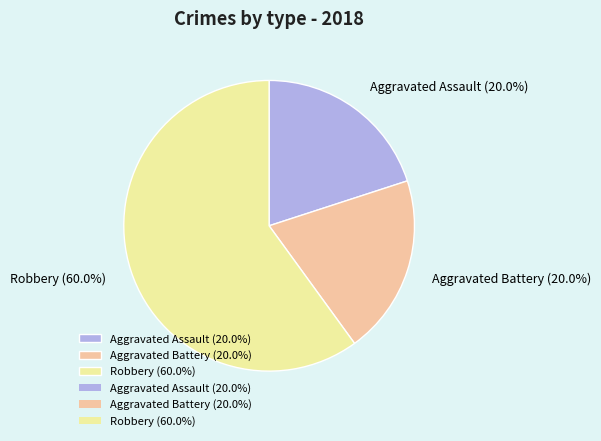

To the nearest percent, what is the combined percentage of Aggravated Battery and Aggravated Assault?

40%